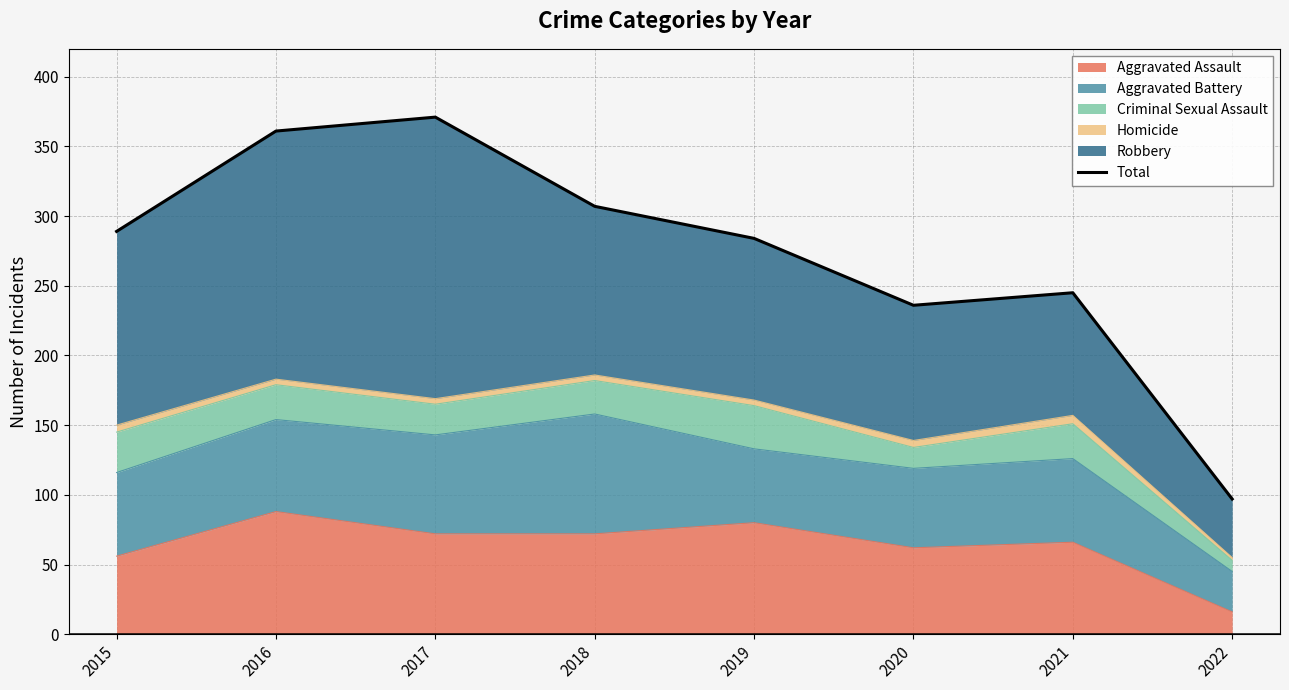

True or false: the data shows 466 at 2018.

False